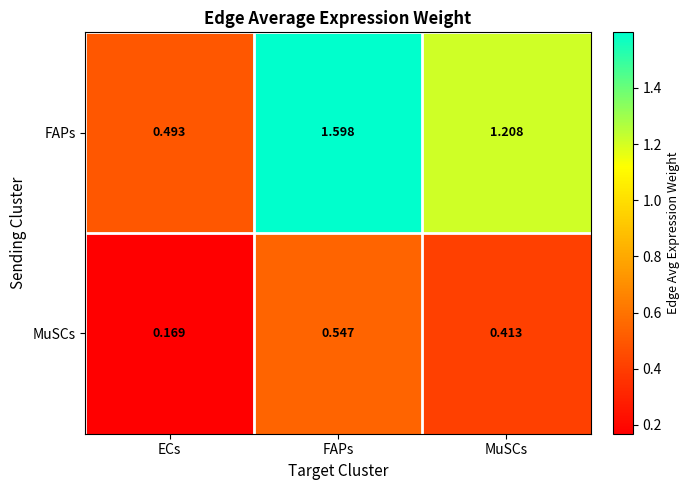

How many categories are shown in the chart?

3